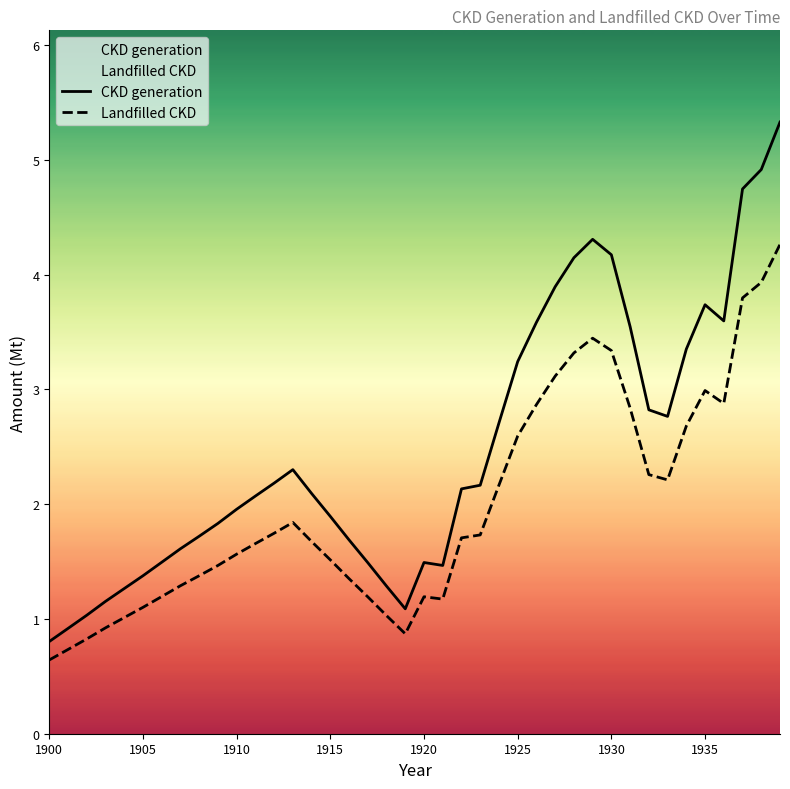

The CKD generation series shows 0.2 at 1905. True or false?

False